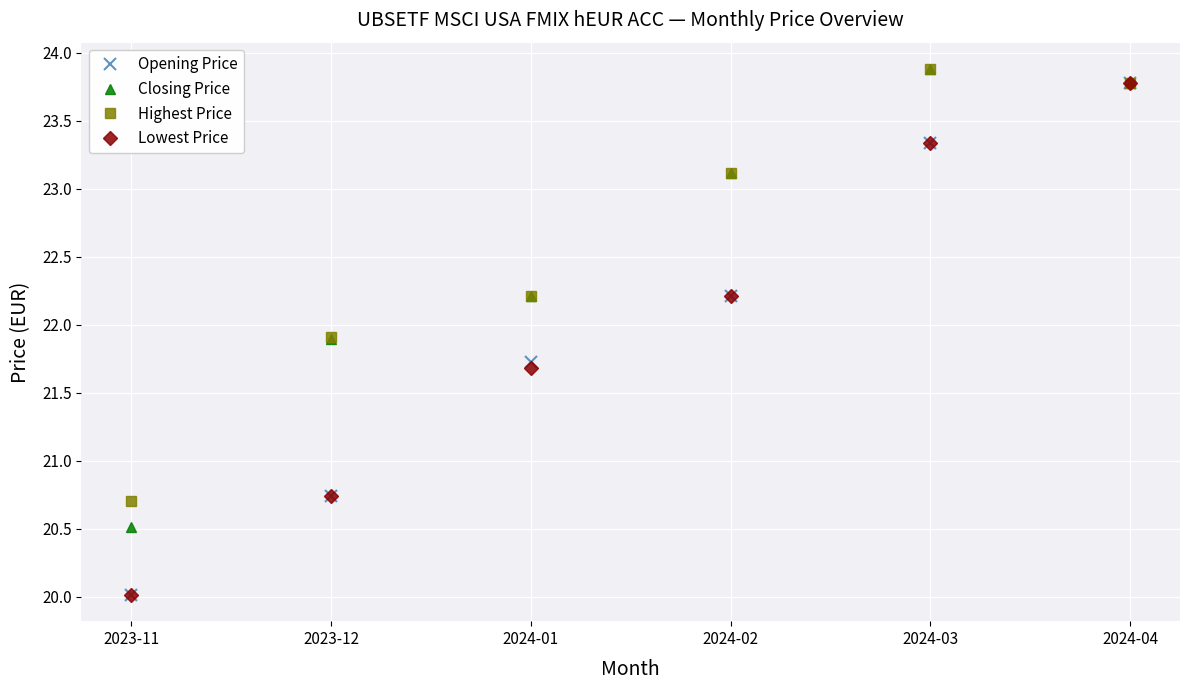

How many lines are shown in the chart?

4